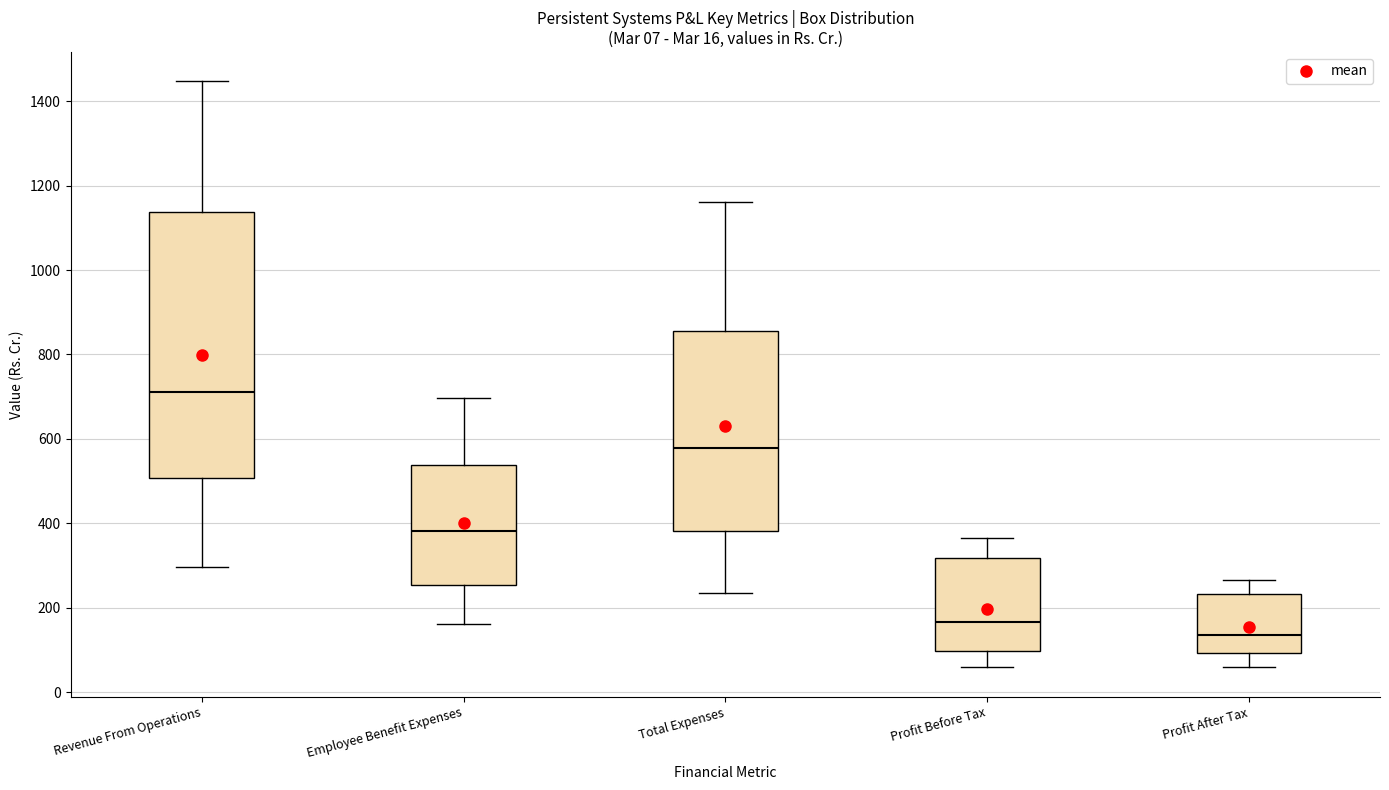

Reading left to right, transcribe this box plot: for each box, give where its median line is, the range the box spans, and where its two whiskers end, as read against the y-axis. The values are not printed on the chart, so give them approximately, as read against the axis.

Revenue From Operations: median 720, box 500 to 1140, whiskers 300 to 1440
Employee Benefit Expenses: median 380, box 260 to 540, whiskers 160 to 700
Total Expenses: median 580, box 380 to 860, whiskers 240 to 1160
Profit Before Tax: median 160, box 100 to 320, whiskers 60 to 360
Profit After Tax: median 140, box 100 to 240, whiskers 60 to 260